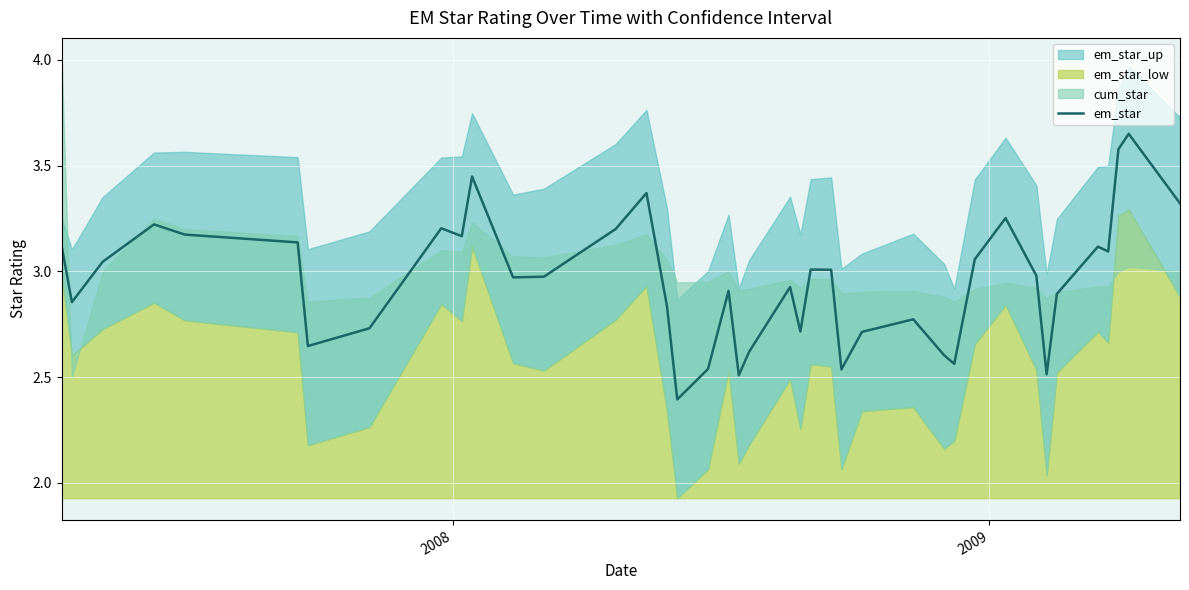

How many interior local valleys (lower than both neighbors) does the data have?

11